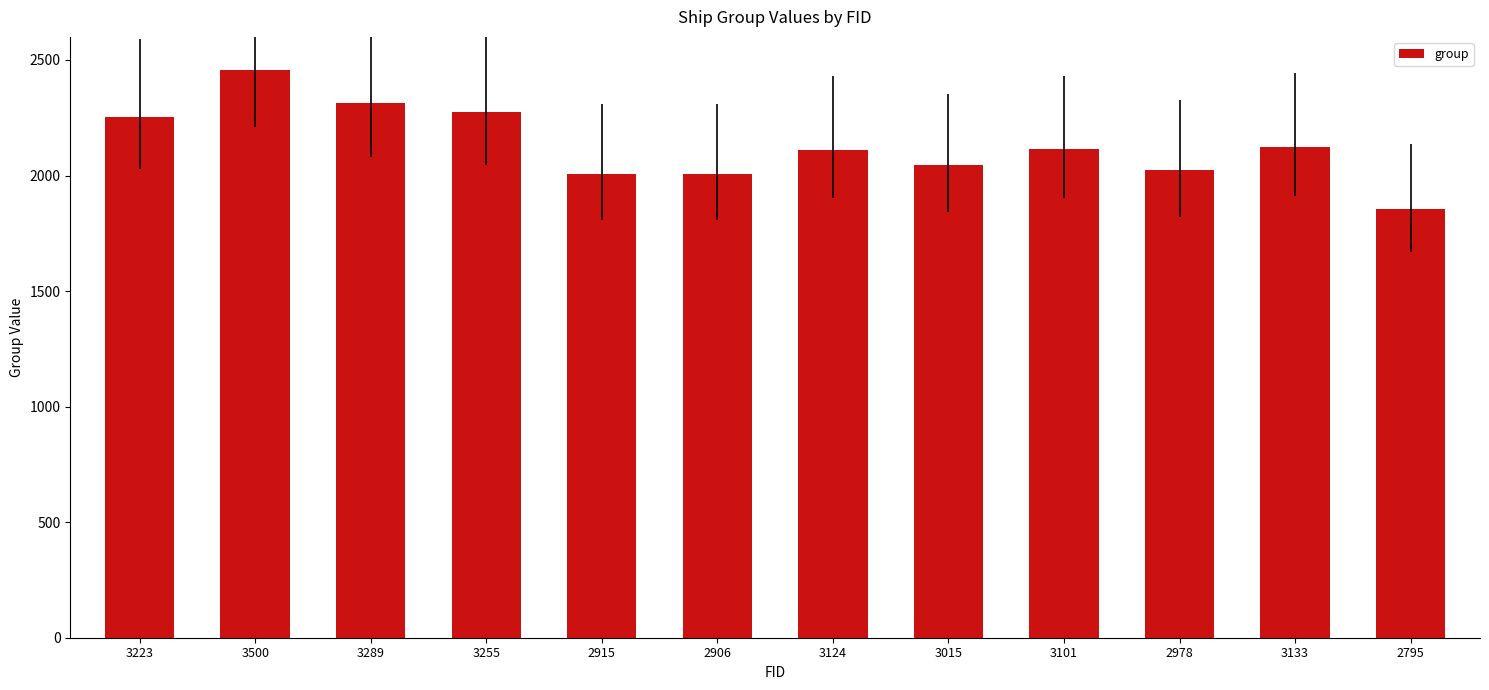

Approximately how many times larger is the value at 2795 compared to 3255?

0.8